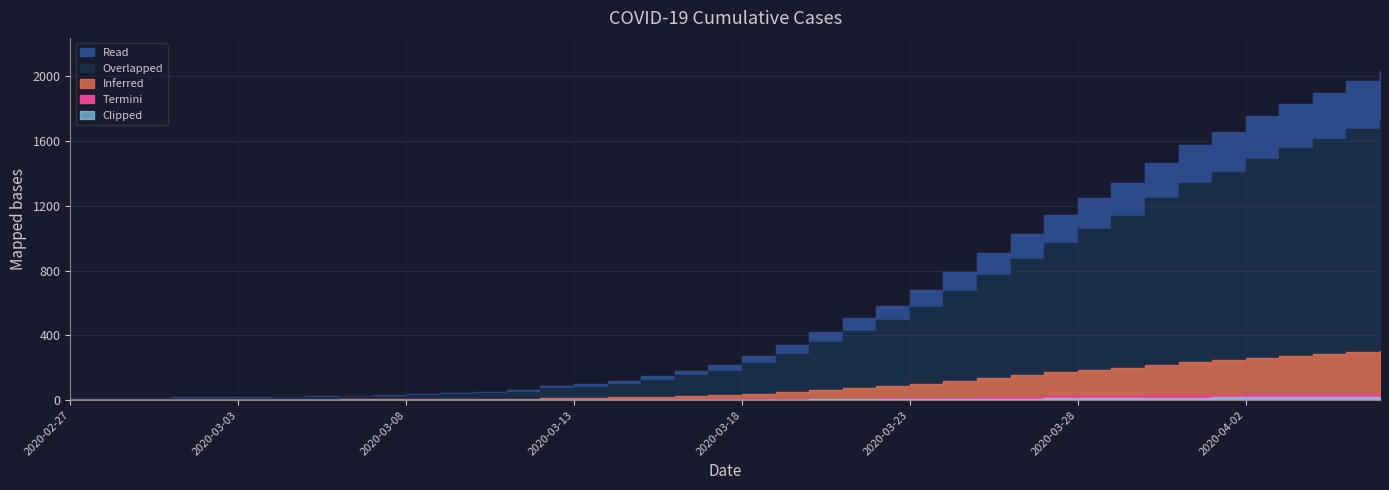

What is the average value?

616